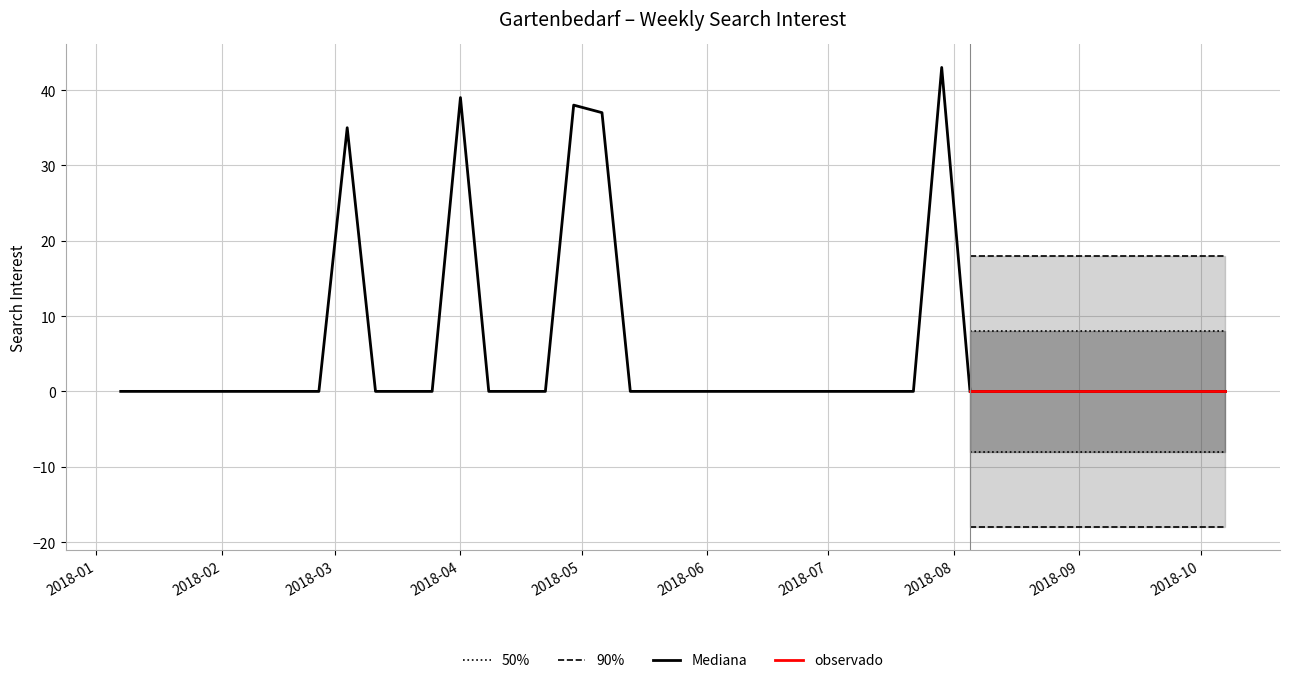

True or false: 50% has a value of -12 at 2018-03.

False